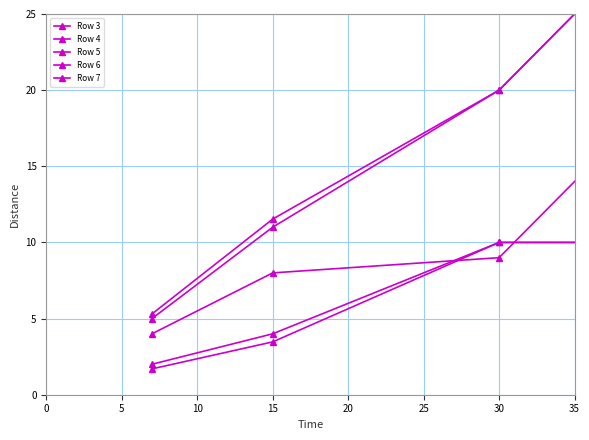

How many Row 5 values are between 4 and 14?

3